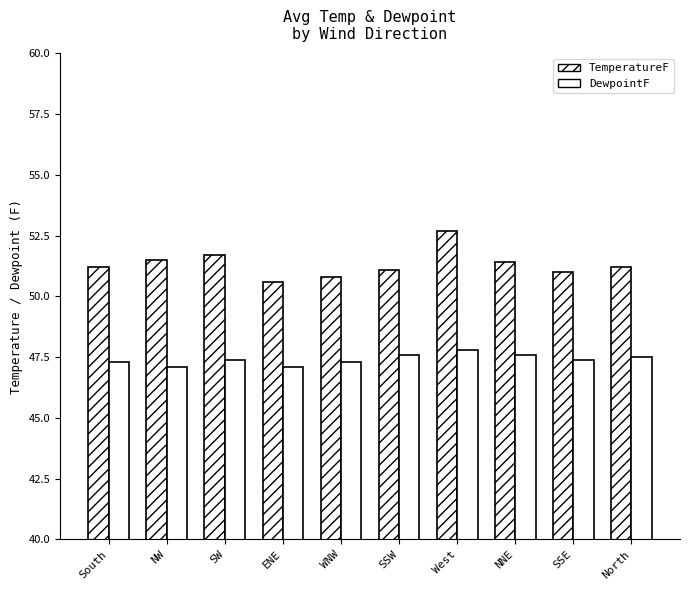

Is it true that DewpointF equals 21.9 at SSW?

False